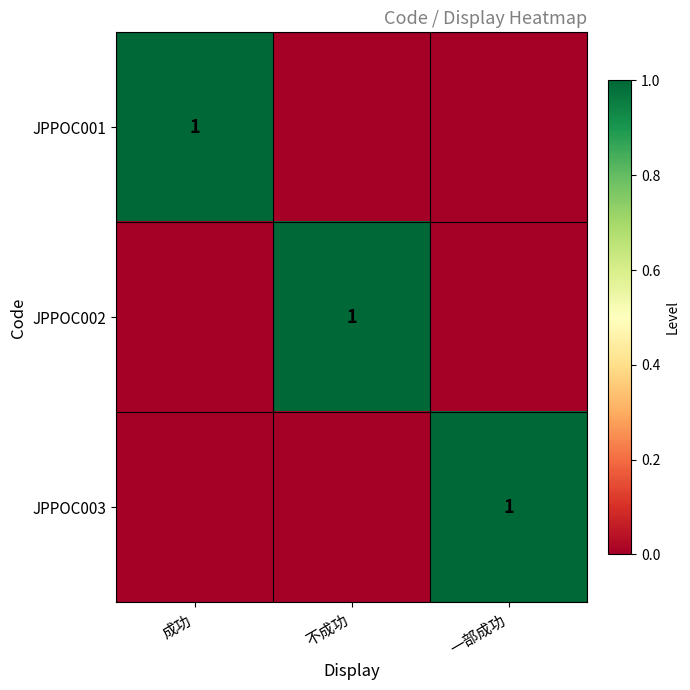

How many positive values does the JPPOC003 series have?

1